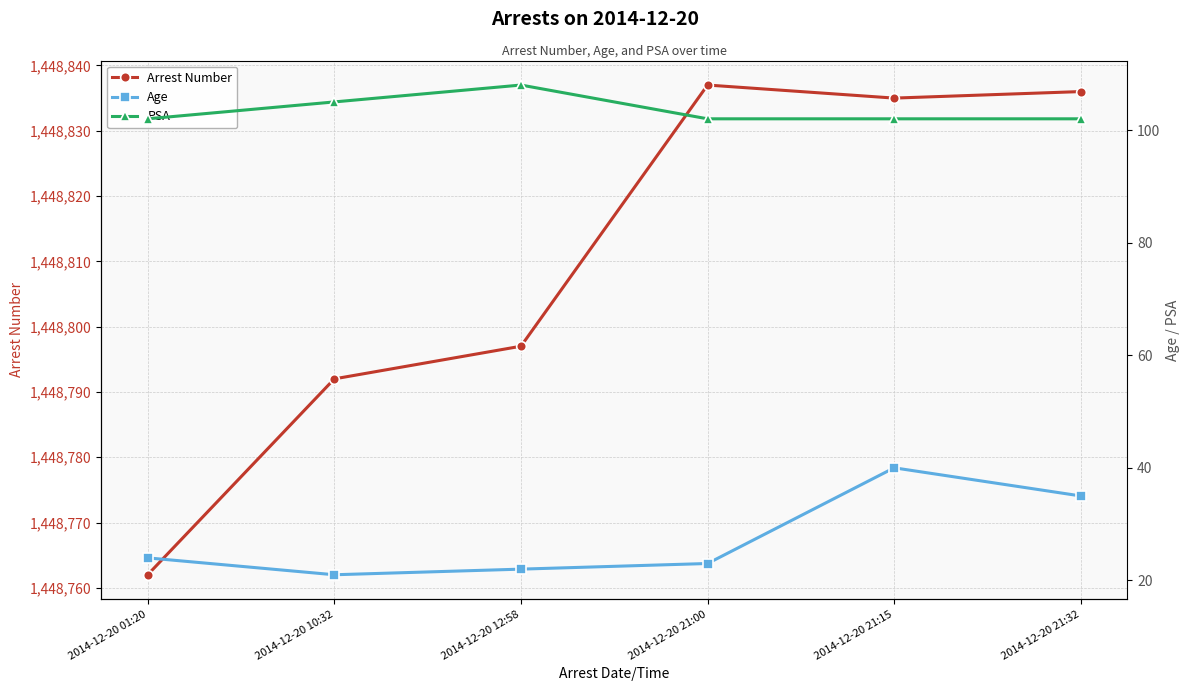

How many lines are shown in the chart?

3